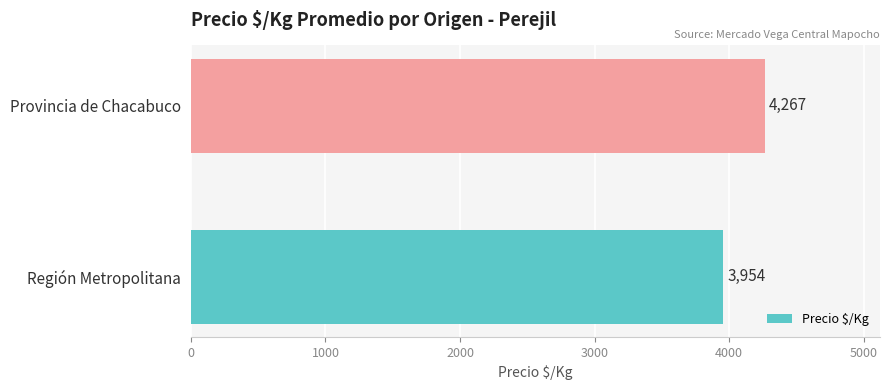

The value at Provincia de Chacabuco is 1213. True or false?

False